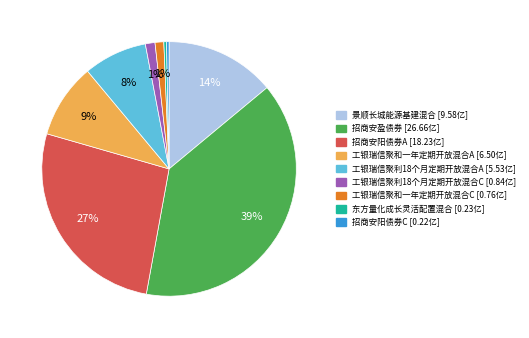

Is it true that 工银瑞信聚利18个月定期开放混合A is 8% of the pie?

True